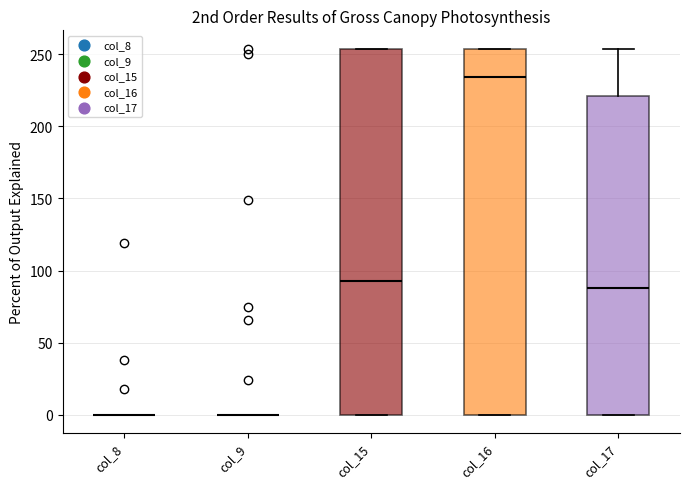

Reading left to right, read every box against the y-axis: the position of its median line, the range the box covers, and the ends of its whiskers. The values are not printed on the chart, so give them approximately, as read against the axis.

col_8: box collapsed to a line at 0, whiskers 0 to 0
col_9: box collapsed to a line at 0, whiskers 0 to 0
col_15: median 95, box 0 to 255, whiskers 0 to 255
col_16: median 235, box 0 to 255, whiskers 0 to 255
col_17: median 90, box 0 to 220, whiskers 0 to 255